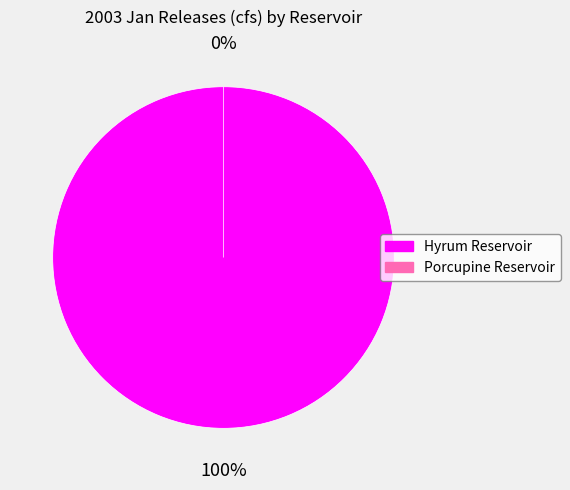

To the nearest percent, what is the combined percentage of Porcupine Reservoir and Hyrum Reservoir?

100%